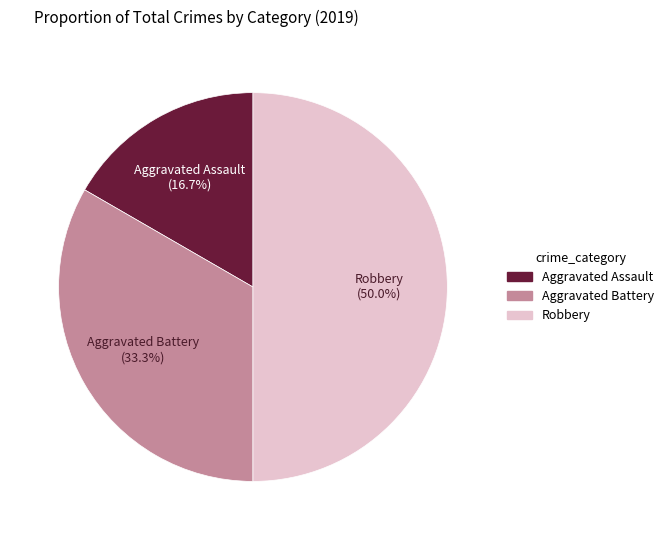

How many segments does this pie chart have?

3